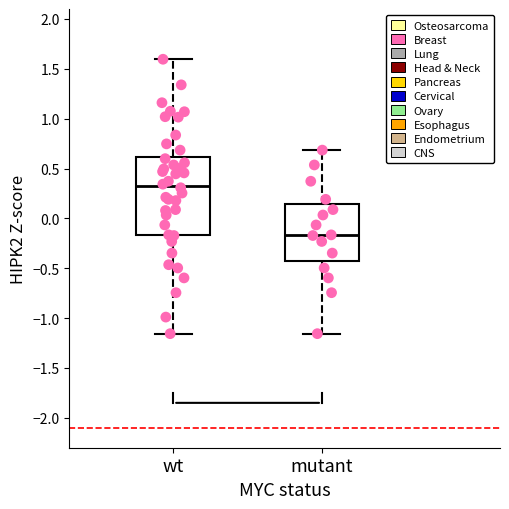

Reading left to right, transcribe this box plot: for each box, give where its median line is, the range the box spans, and where its two whiskers end, as read against the y-axis. The values are not printed on the chart, so give them approximately, as read against the axis.

wt: median 0.35, box -0.15 to 0.60, whiskers -1.15 to 1.60
mutant: median -0.15, box -0.40 to 0.15, whiskers -1.15 to 0.70